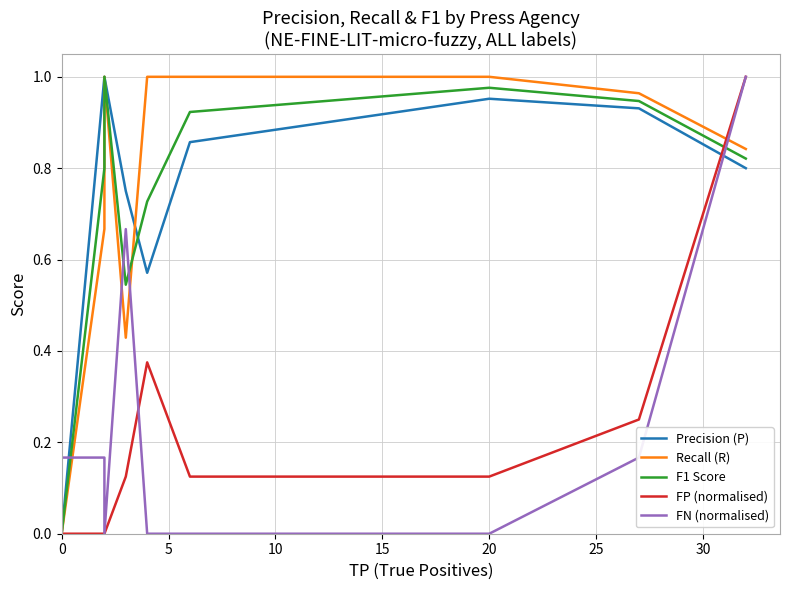

What are all the series names shown in the legend?

Precision (P), Recall (R), F1 Score, FP (normalised), FN (normalised)